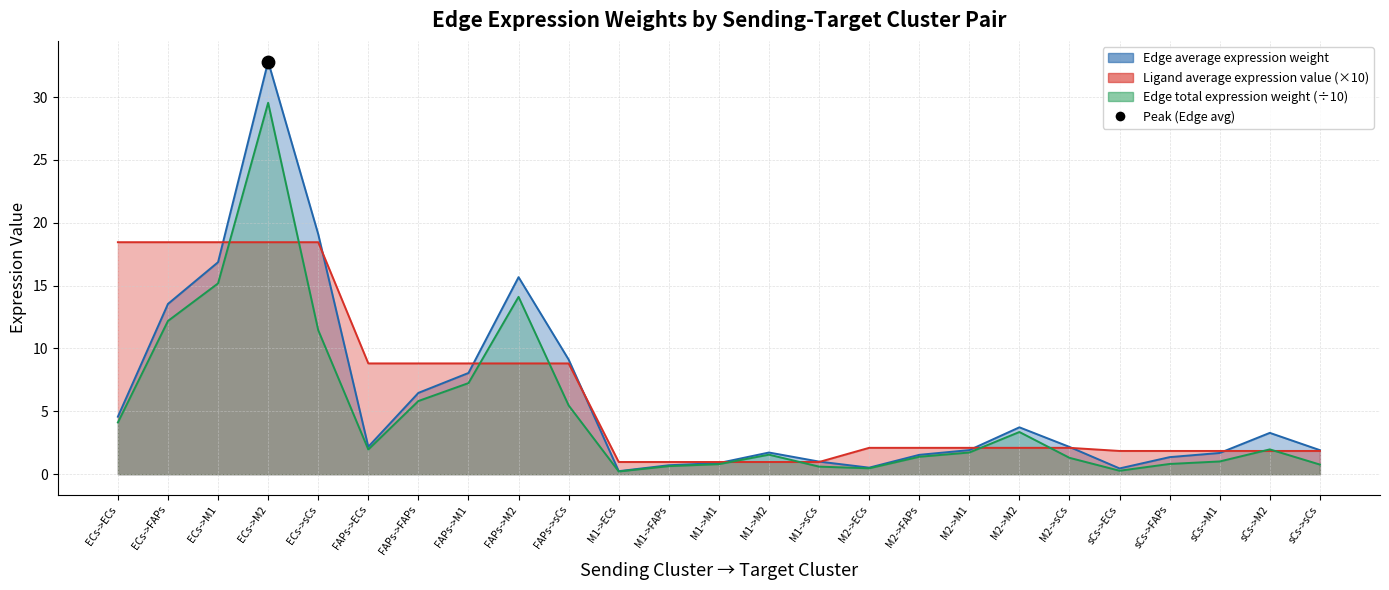

At which category is the sum across all series the highest?

ECs->M2